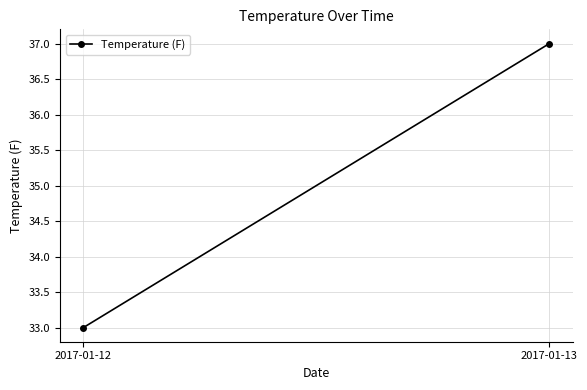

Rank the categories by value from lowest to highest.

2017-01-12, 2017-01-13